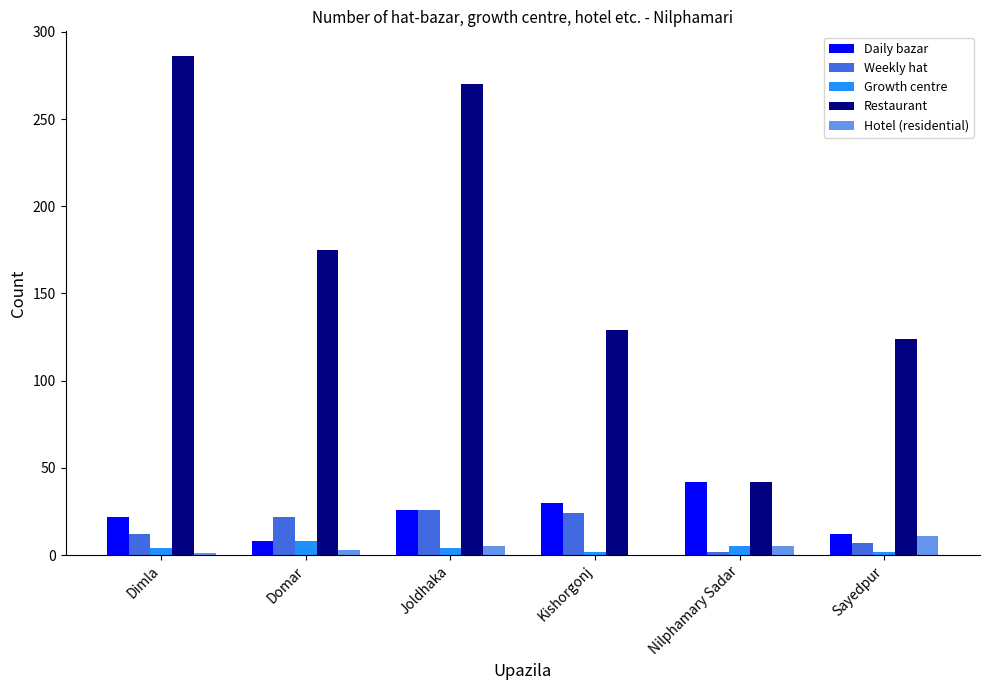

Which series changed the most between Joldhaka and Kishorgonj?

Restaurant